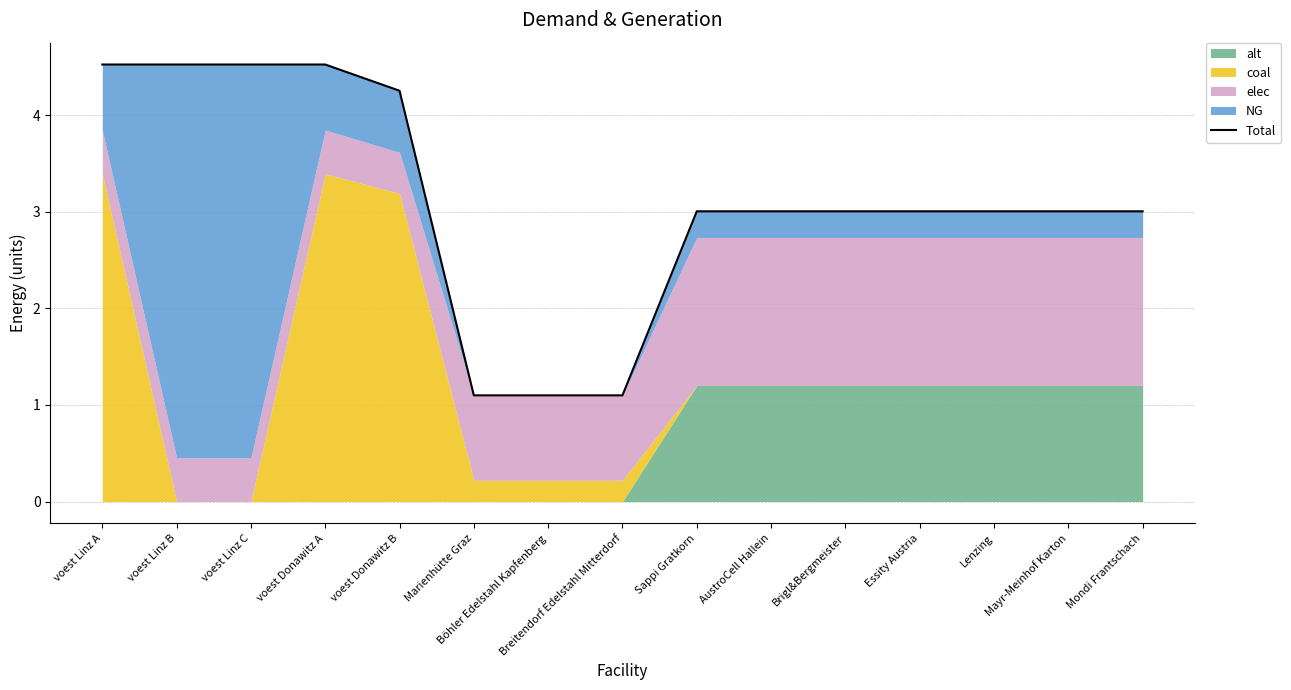

How many lines are shown in the chart?

1